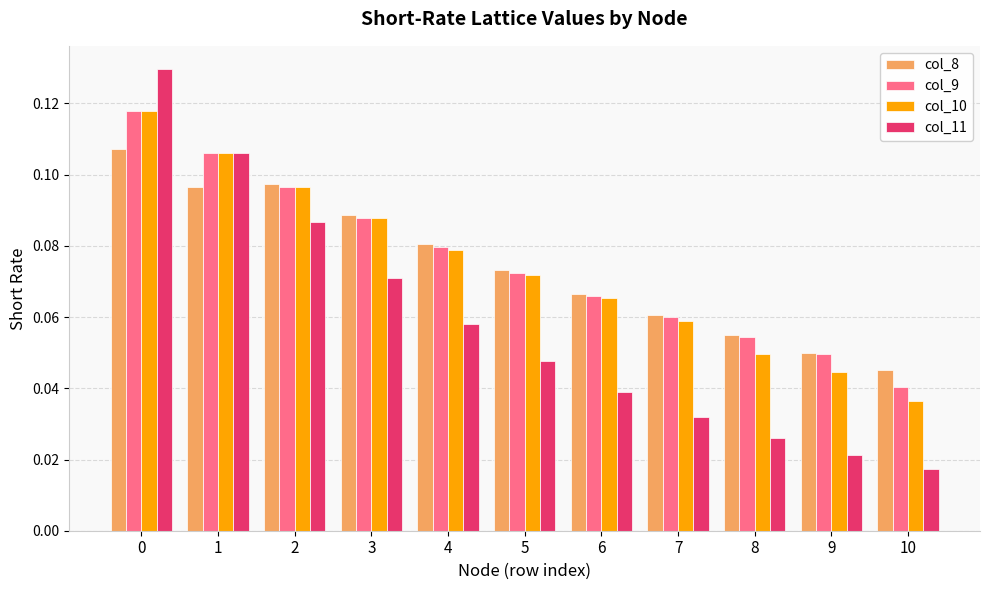

How many col_11 values are between 0 and 1?

11